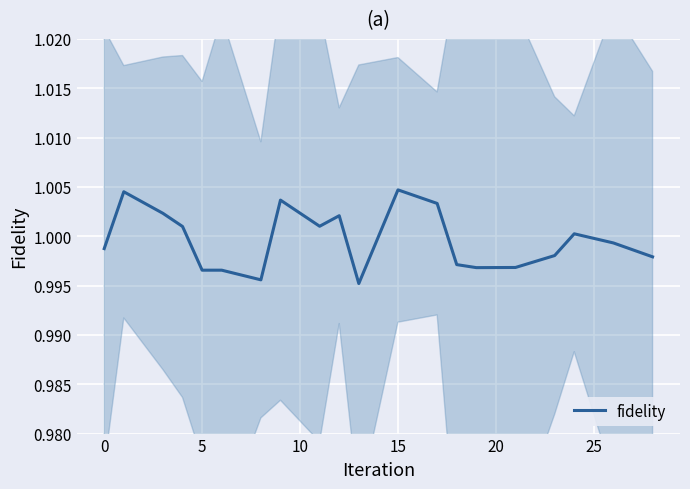

What is the label of the 12th point from the left?

15